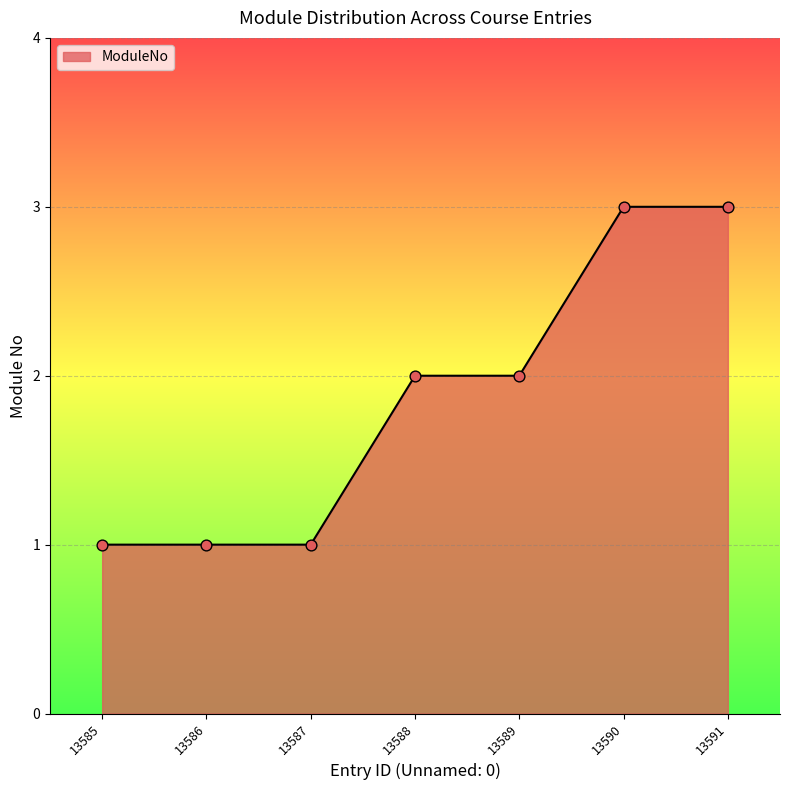

What is the change in value from 13585 to 13591?

+2